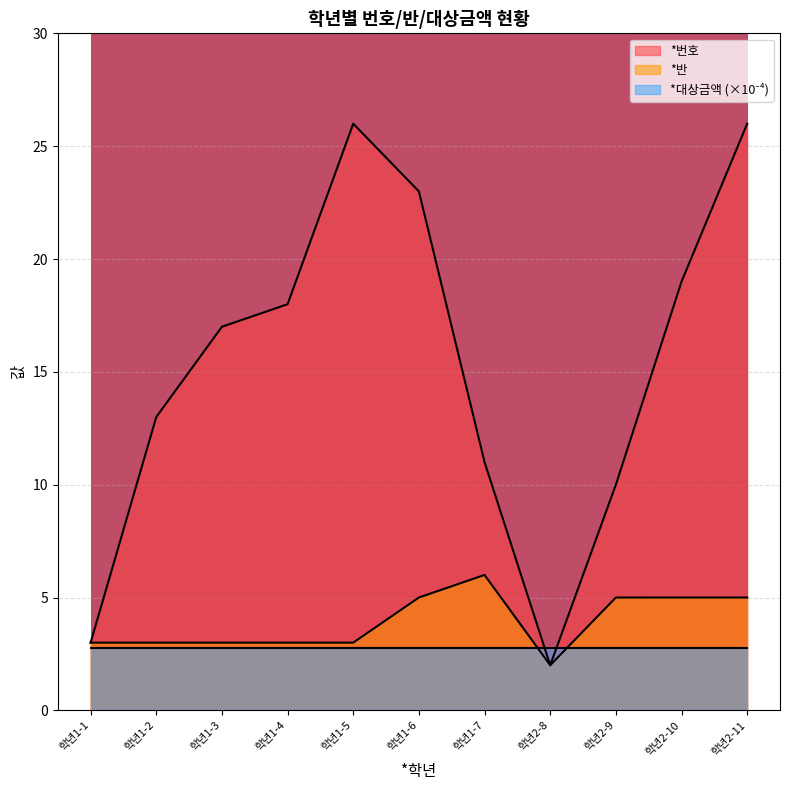

Which category has the lowest value across all series?

학년2-8